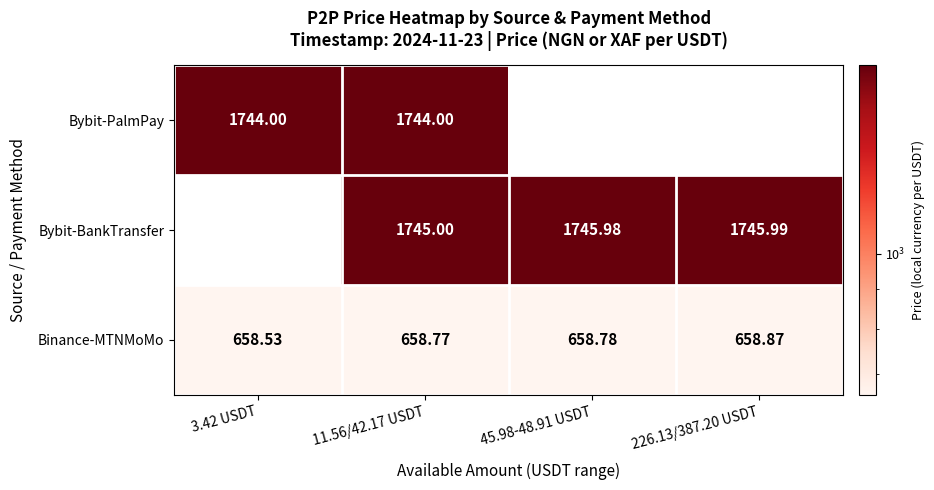

Rank the series at 11.56/42.17 USDT from highest to lowest value.

Bybit-BankTransfer, Bybit-PalmPay, Binance-MTNMoMo